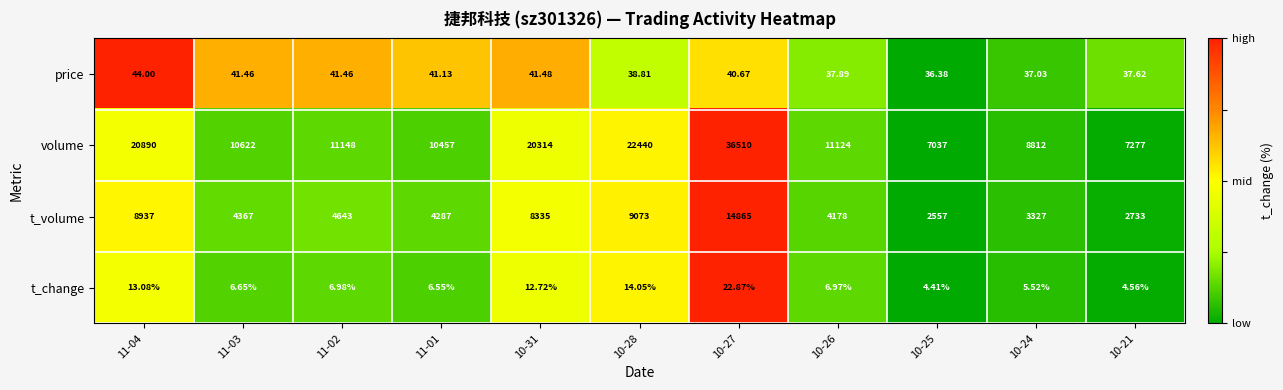

Is the value of price at 10-28 greater than the value of volume at 10-24?

No